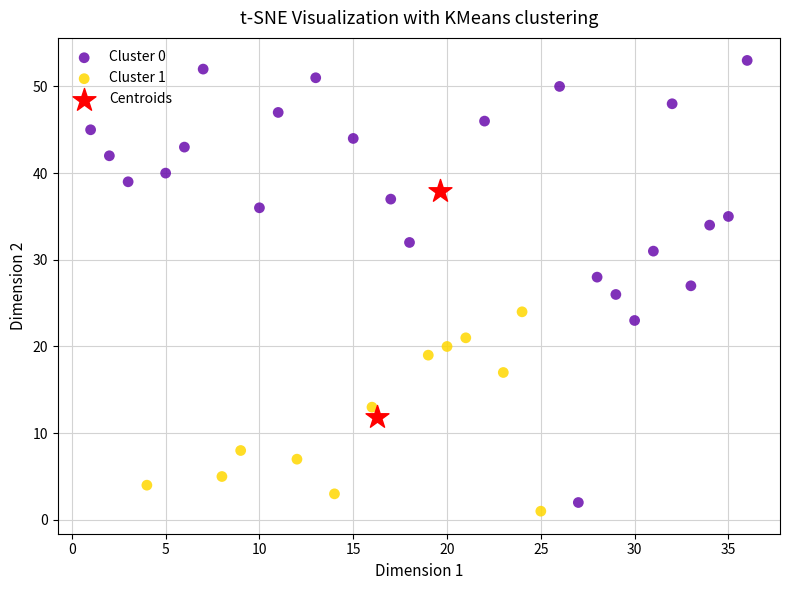

Which series reaches the maximum Y coordinate?

Cluster 0